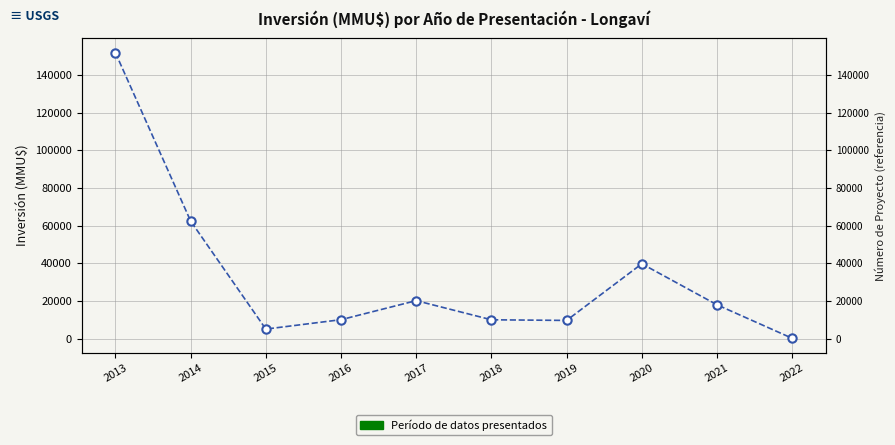

Rank the categories by value from highest to lowest.

2013, 2014, 2020, 2017, 2021, 2016, 2018, 2019, 2015, 2022